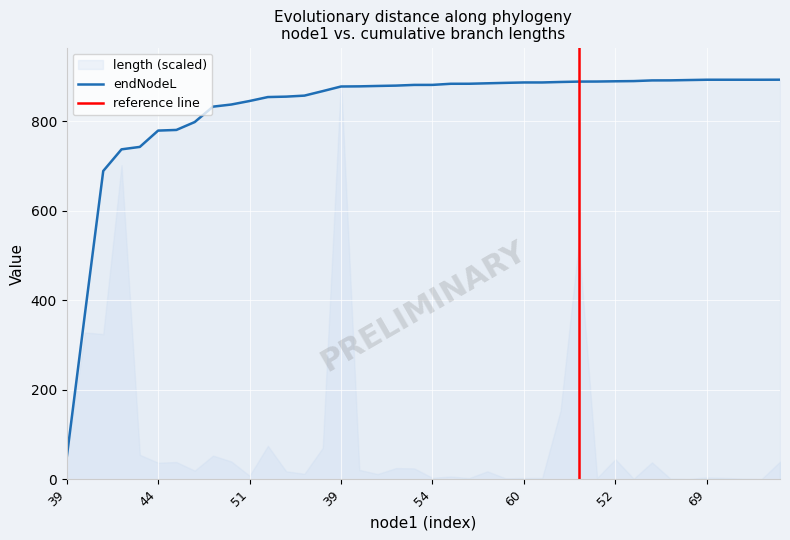

Reading left to right, list all the values displayed in this chart.

47.4	369.8	688.6	736.9	742.3	778.7	780.2	797.8	832.2	837.0	844.8	853.7	854.6	856.9	866.9	877.2	877.5	878.4	879.2	880.8	880.8	883.3	883.4	884.4	885.4	886.2	886.2	887.3	888.1	888.3	888.9	889.3	890.8	890.9	891.6	892.3	892.3	892.3	892.3	892.4